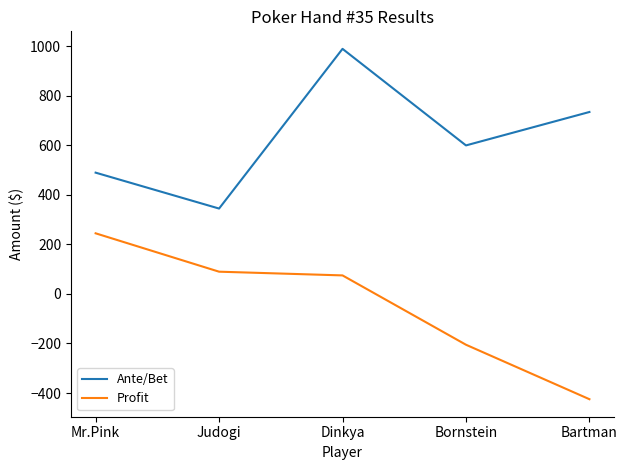

What is the sum of the Profit values at Bornstein and Mr.Pink?

40